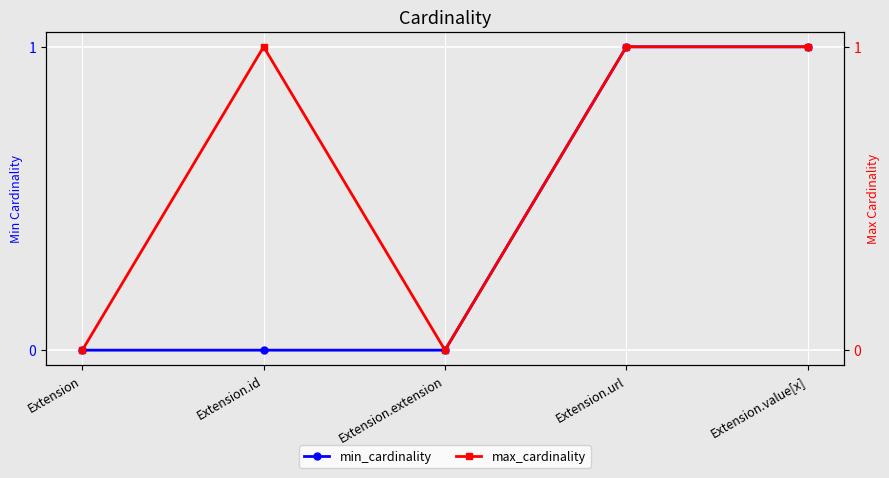

What is the sum of all min_cardinality values?

2